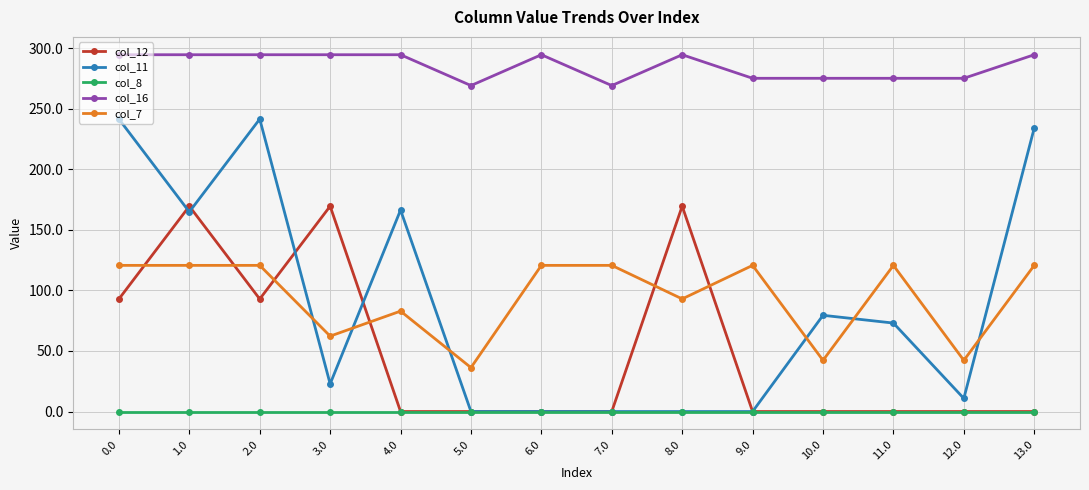

At which category does col_12 reach its first local peak?

1.0